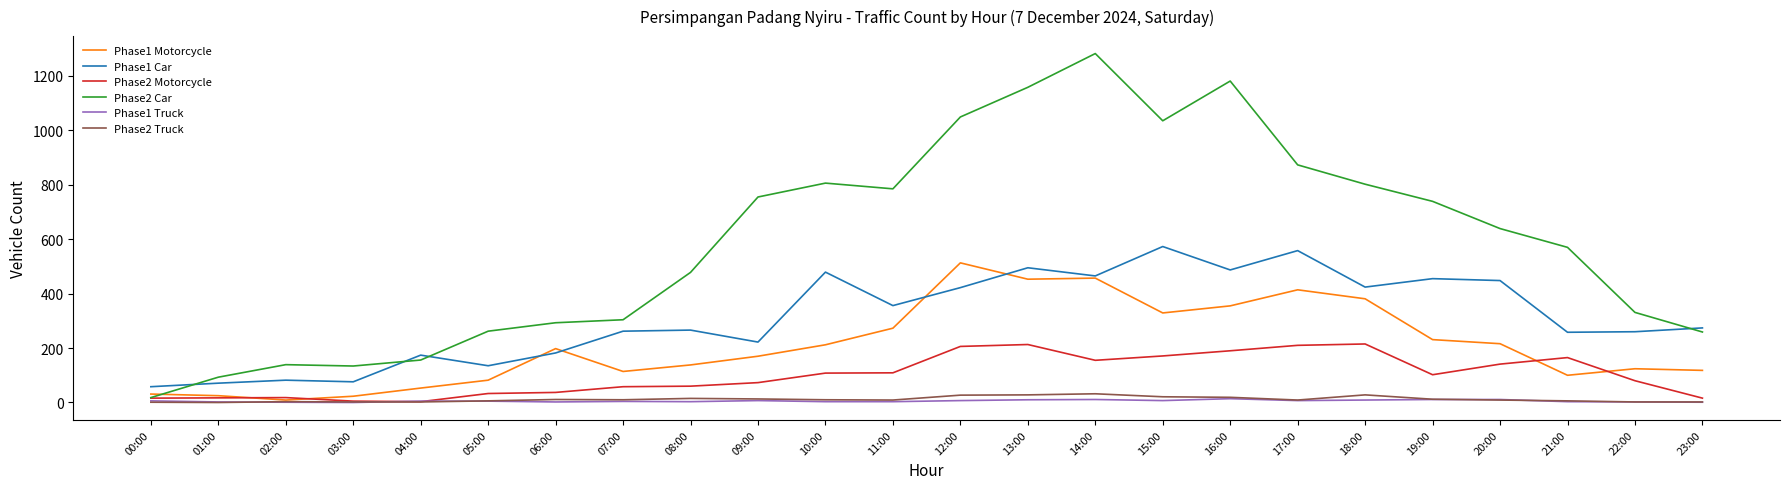

What is the difference between the Phase2 Car values at 03:00 and 19:00?

605